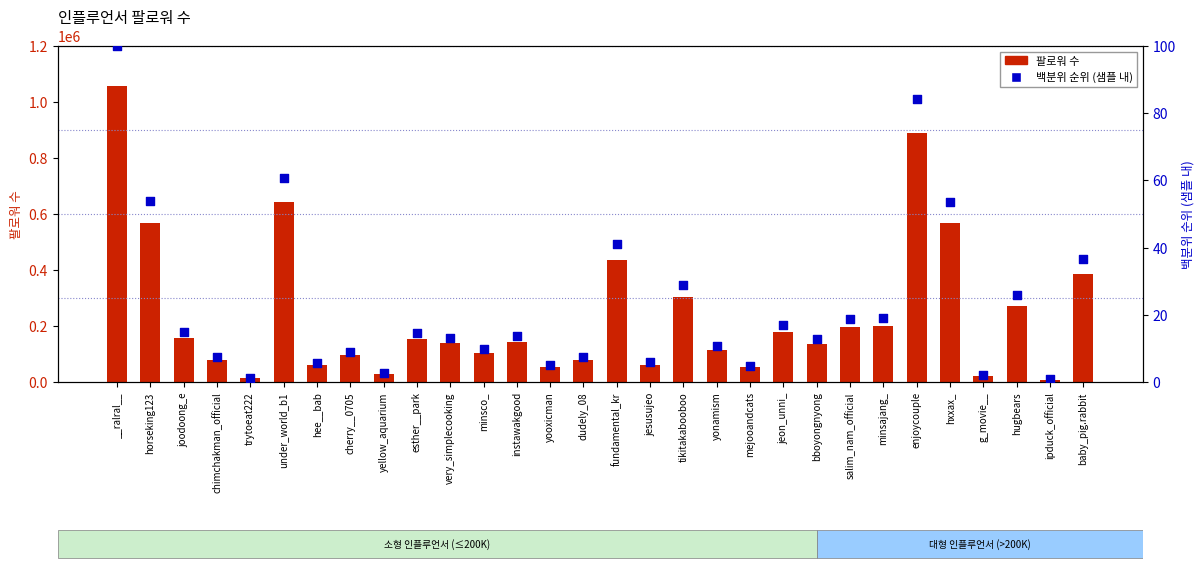

Which series has the widest spread of Y values?

팔로워 수